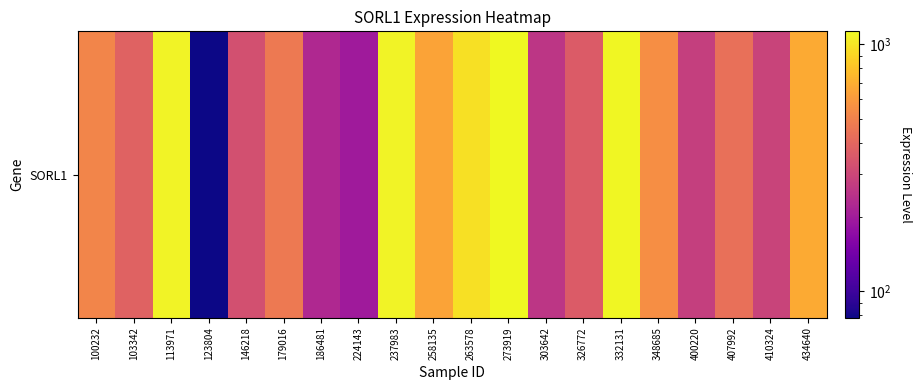

Reading right to left, list all the values displayed in this chart.

434640=679.4	410324=290.9	407992=431.7	400220=279.1	348685=553.3	332131=1112.9	326772=361.9	303642=255.5	273919=1129.9	263578=971.0	258135=645.8	237983=1086.7	224143=196.6	186481=225.3	179016=469.1	146218=326.1	123804=78.2	113971=1088.9	103342=385.5	100232=514.3